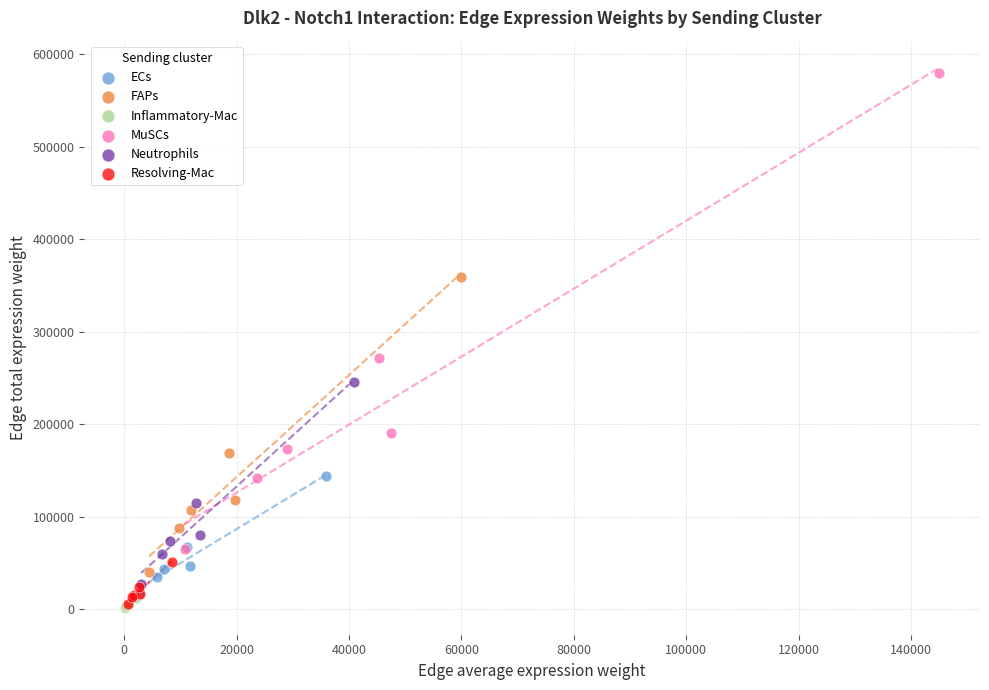

Which series reaches the maximum Y coordinate?

MuSCs